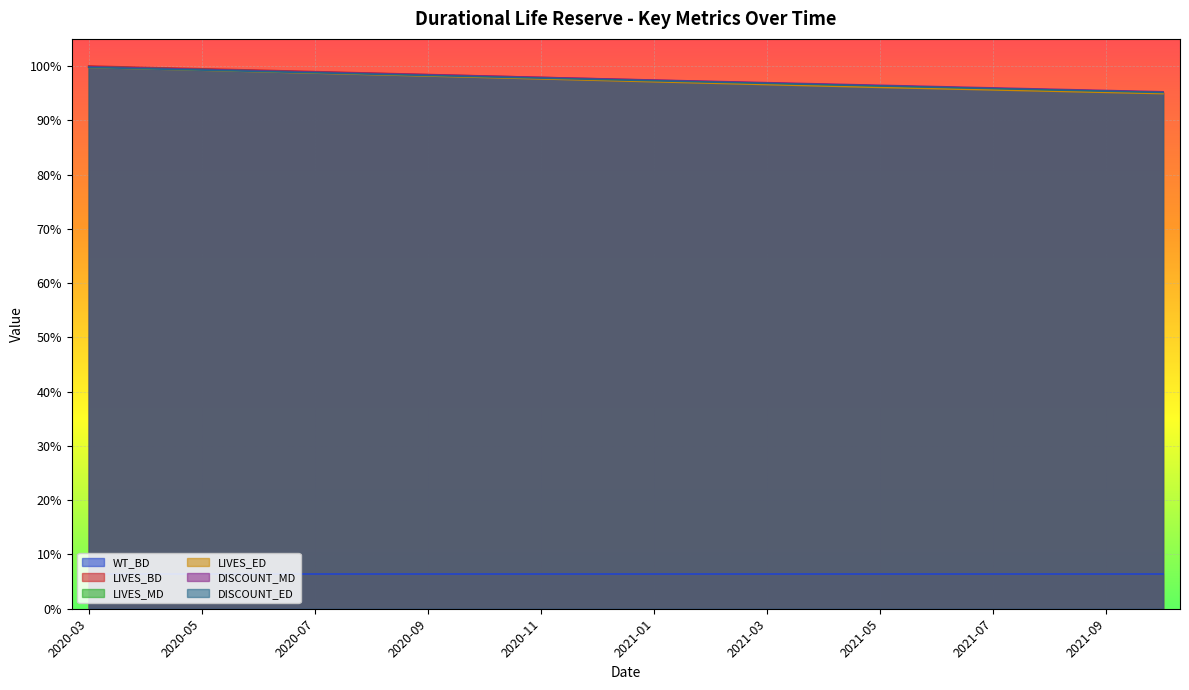

Is it true that LIVES_MD equals 1.0 at 2020-06?

True